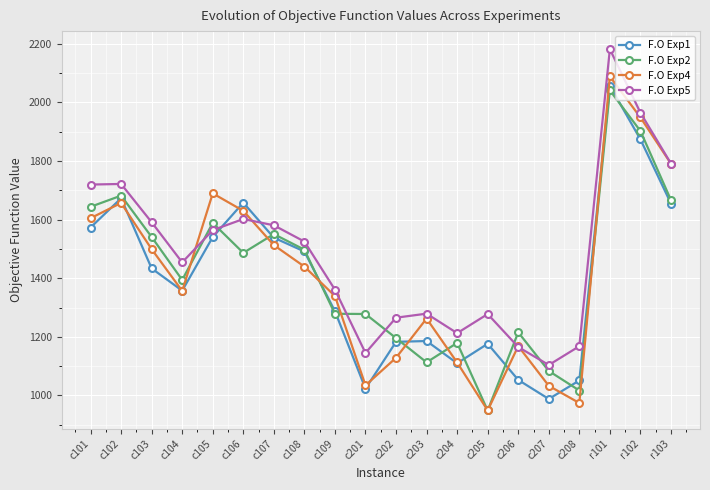

Does the chart have visible grid lines?

Yes